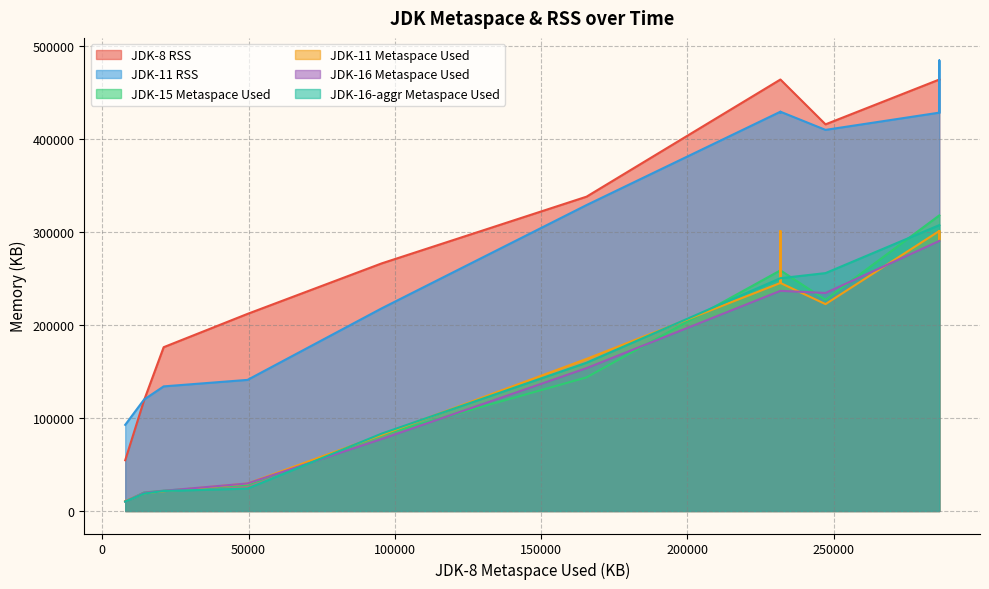

Is it true that JDK-15 Metaspace Used equals 454834 at 15?

False